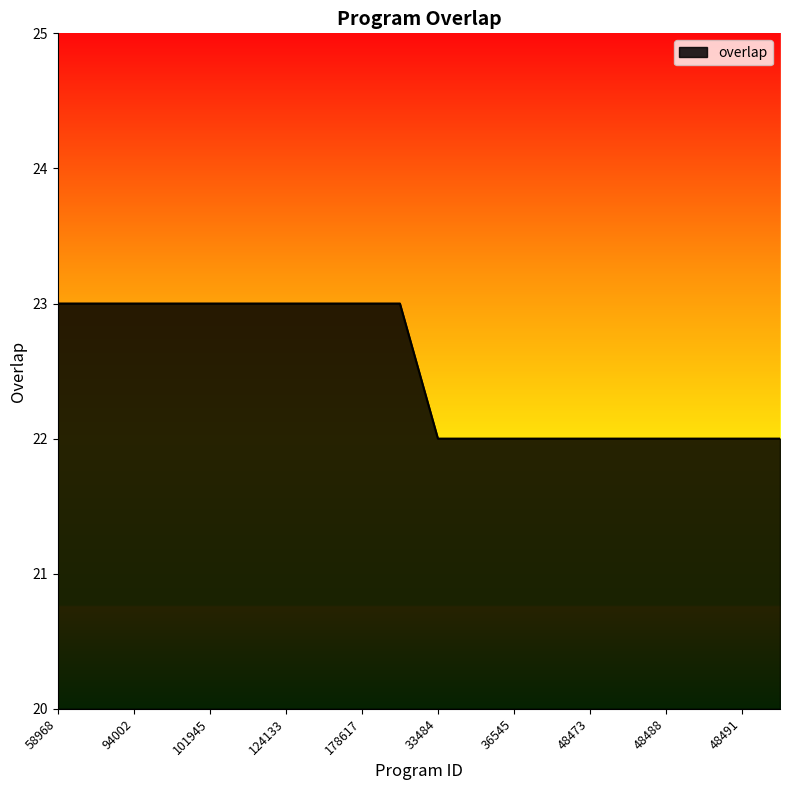

What is the minimum value shown in the chart?

22